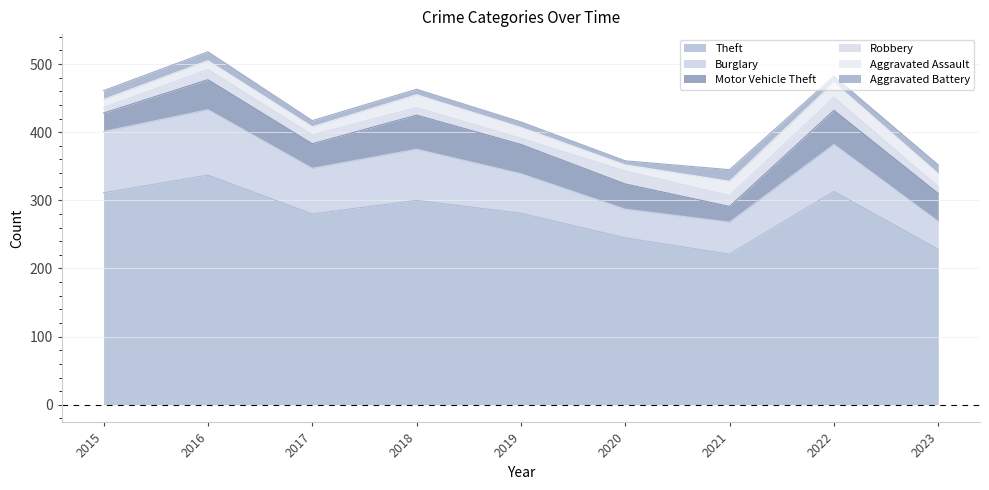

Rank the series at 2016 from lowest to highest value.

Aggravated Assault, Aggravated Battery, Robbery, Motor Vehicle Theft, Burglary, Theft